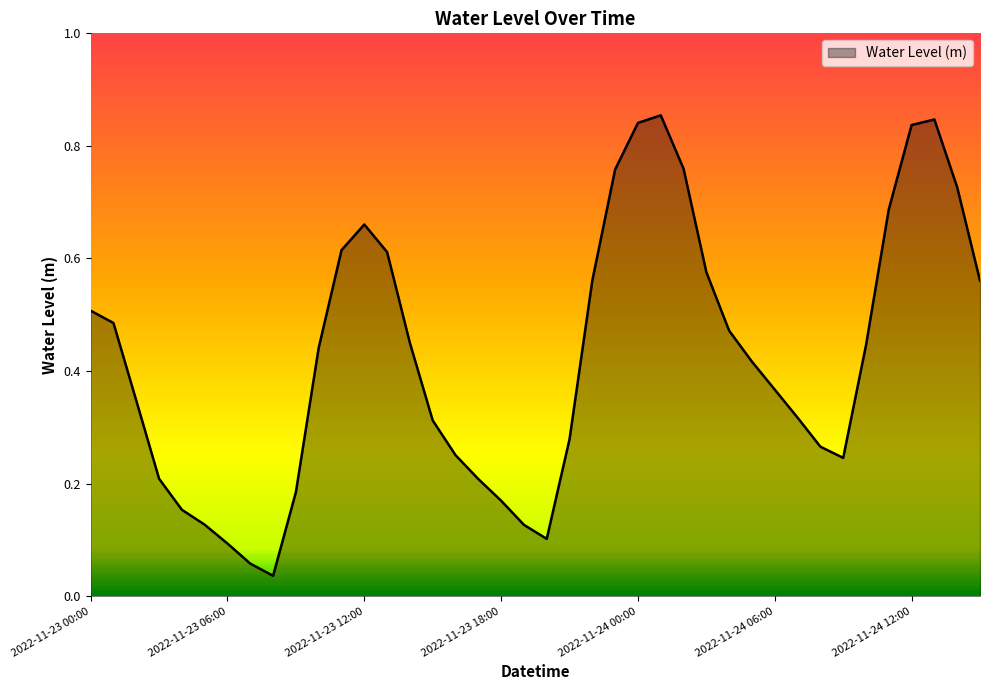

Does the chart display data point markers on the line(s)?

No